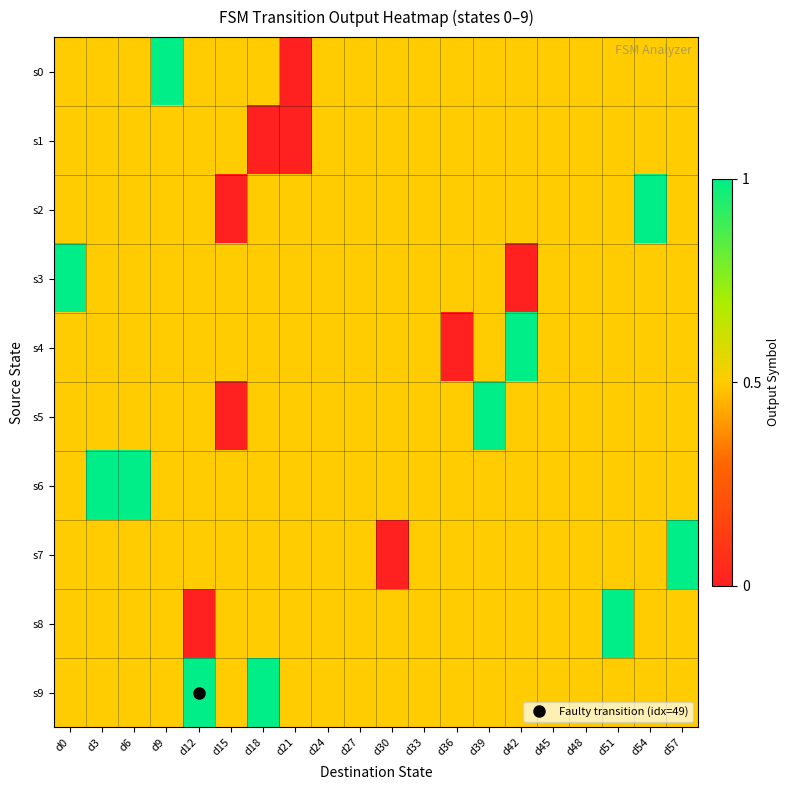

Which series has the widest spread of values?

s0